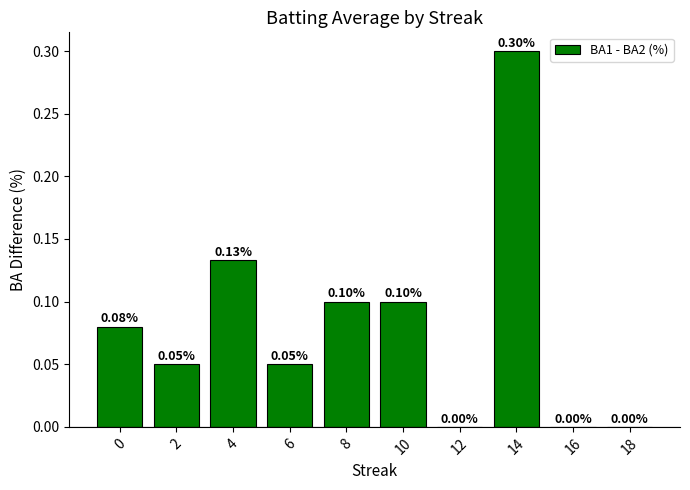

Reading left to right, transcribe all the data shown in this chart.

0.1	0.1	0.1	0.1	0.1	0.1	0.0	0.3	0.0	0.0